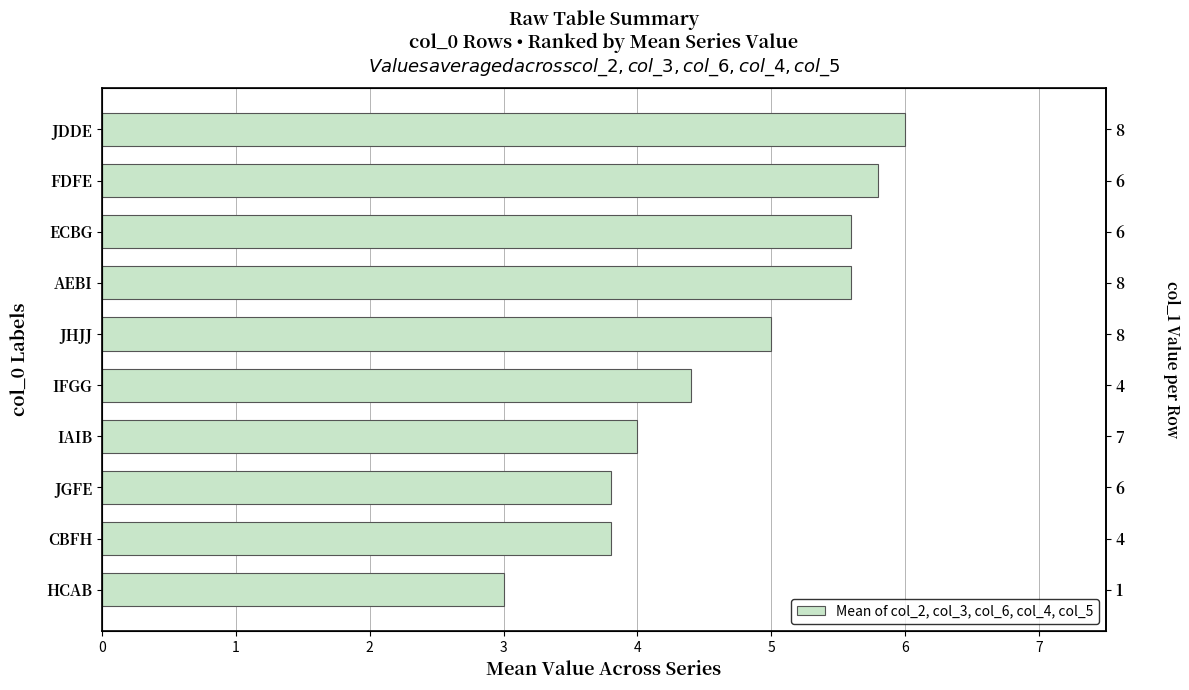

How many data points are less than 5?

5